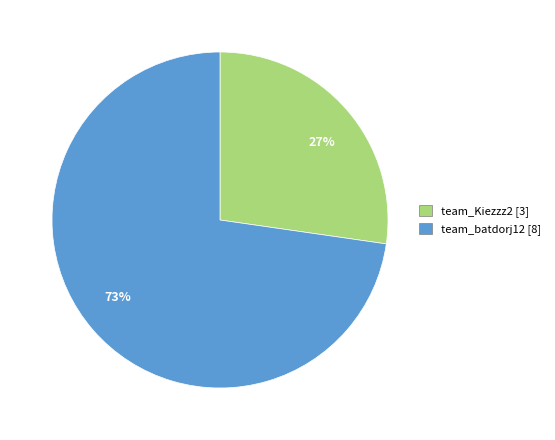

Which category has the smallest portion of the pie?

27%